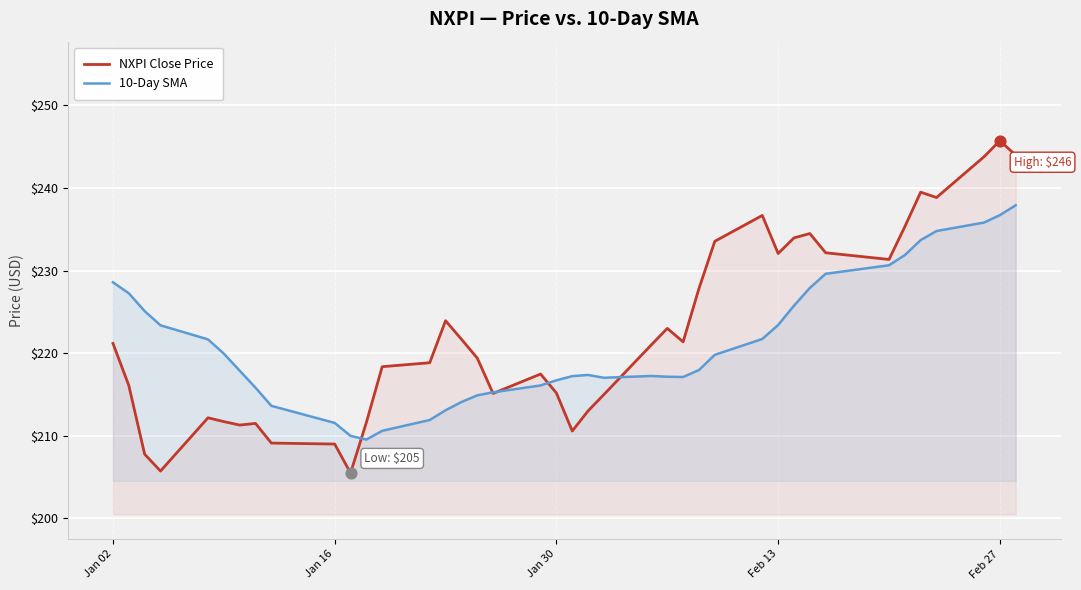

Which series reaches the minimum Y coordinate?

NXPI Close Price